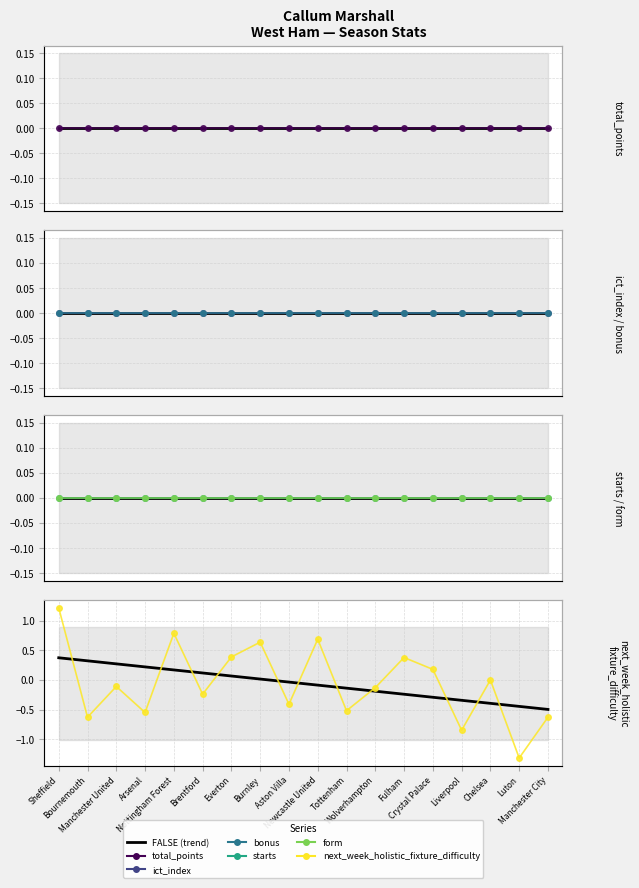

Which series has the largest range (max minus min)?

next_week_holistic_fixture_difficulty